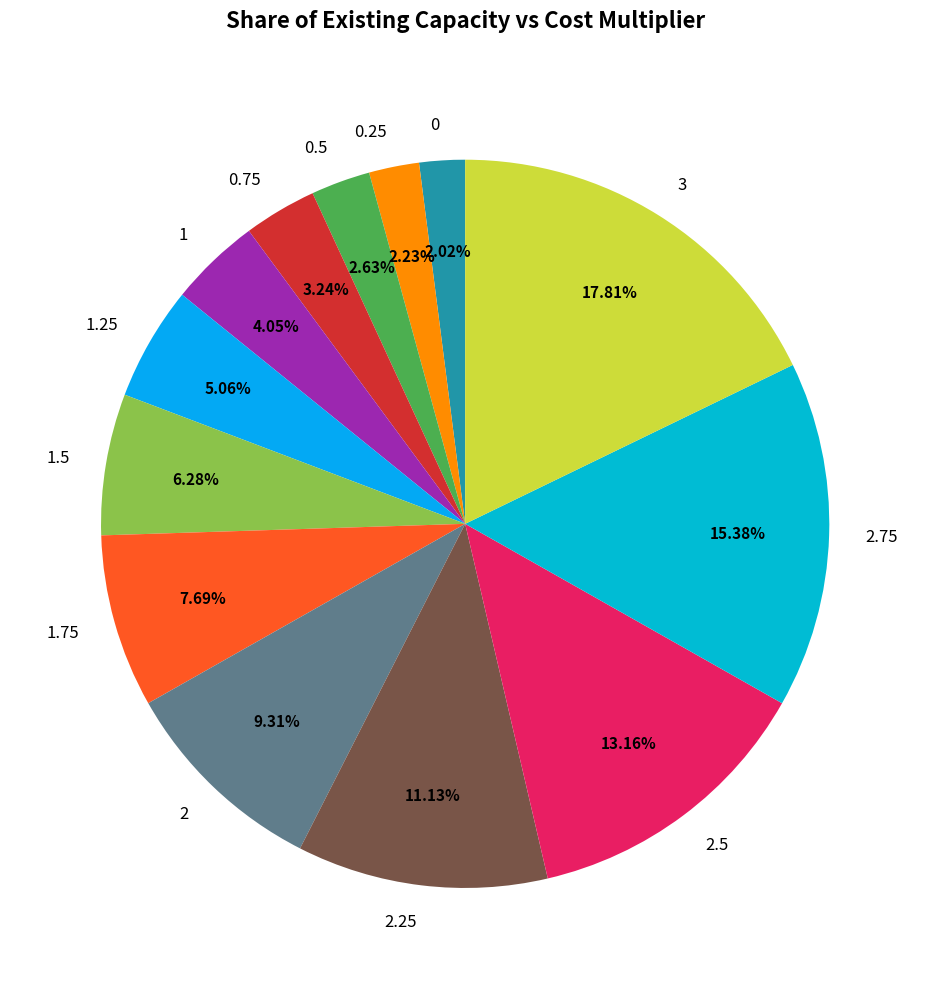

What is the ratio of the value at 2.25 to the value at 3?

0.6